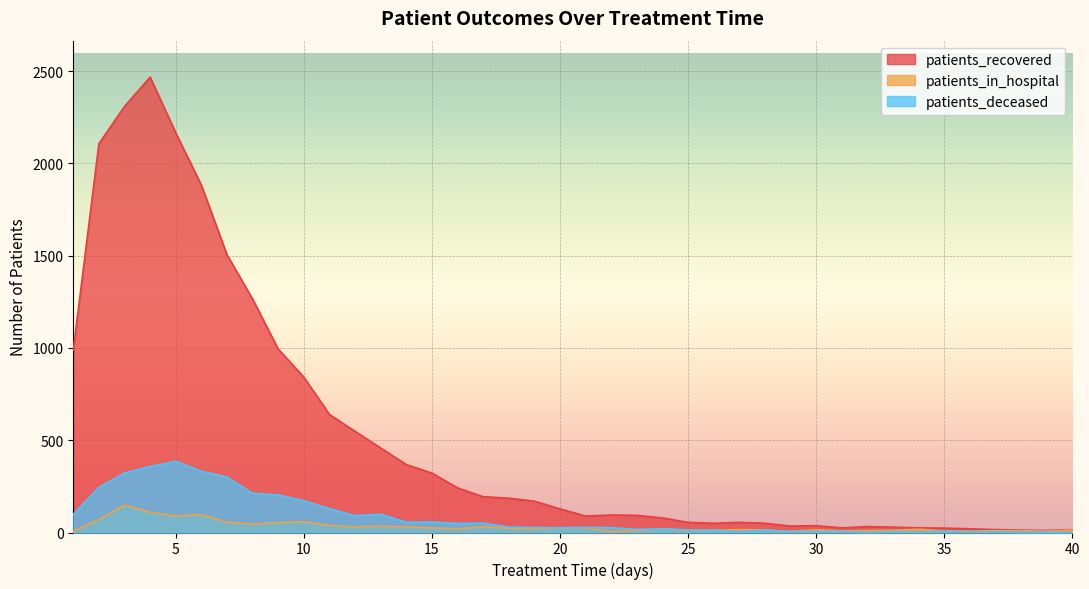

Is it true that patients_recovered equals 854 at 5?

False